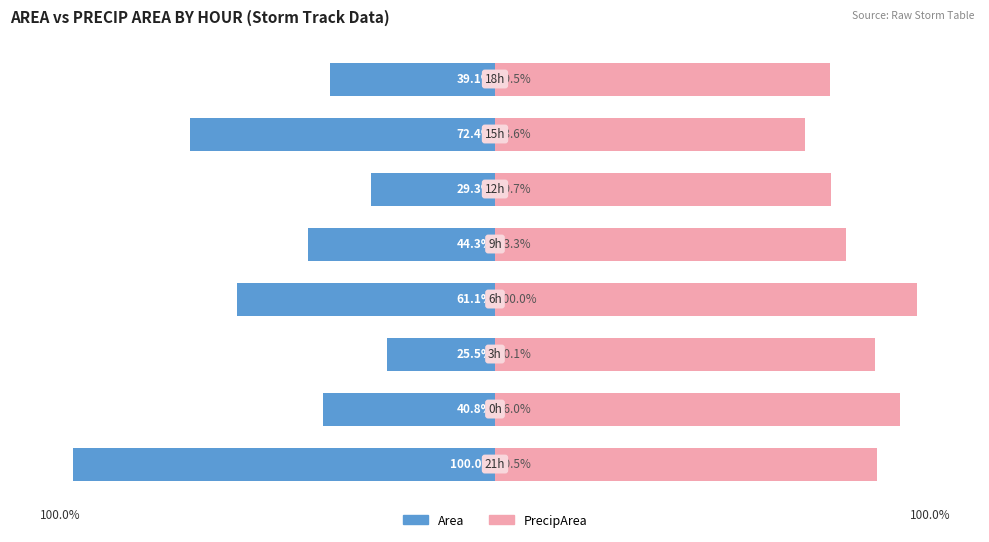

What is the greatest value displayed?

100.0